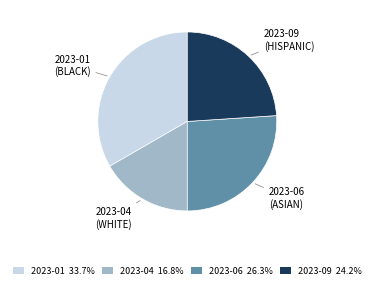

How many segments does this pie chart have?

4